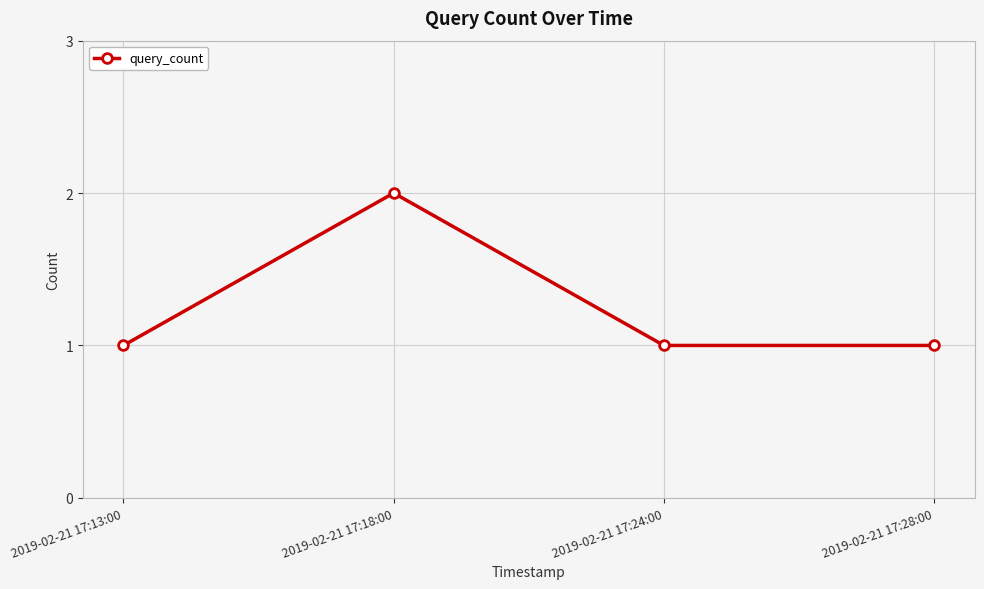

Where is the first local maximum?

2019-02-21 17:18:00